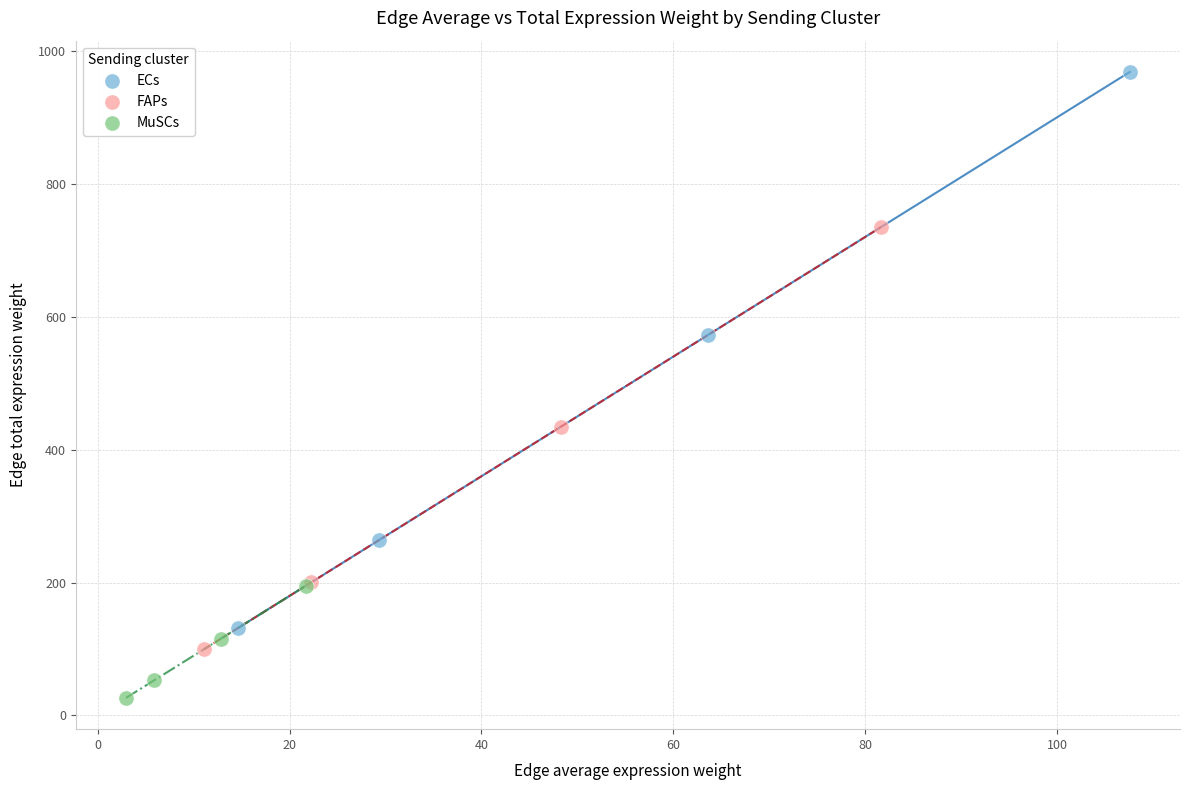

What are all the series names shown in the legend?

ECs, FAPs, MuSCs